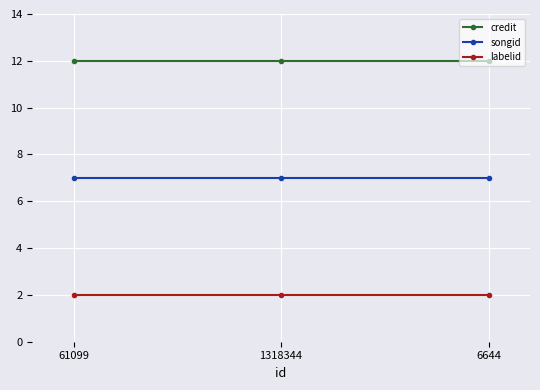

What are all the series names shown in the legend?

credit, songid, labelid